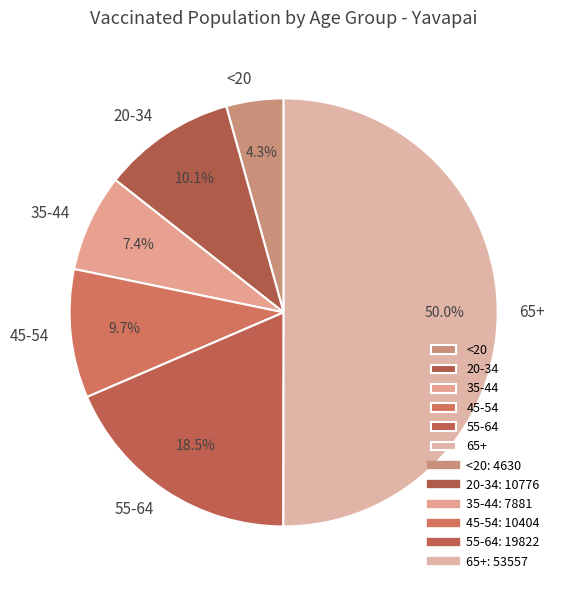

Is 20-34 the majority of the pie?

No